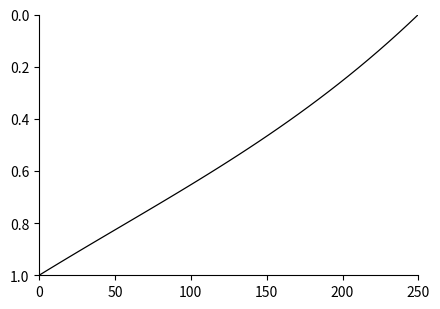

True or false: there are more than 1 points higher than both neighbors.

False